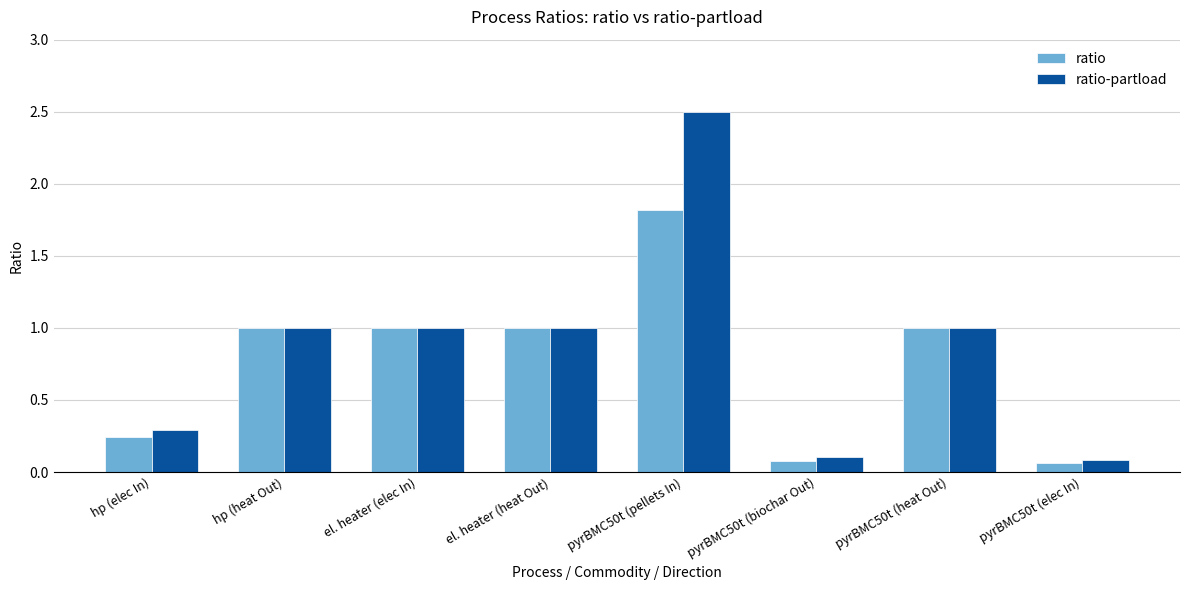

What position from the right is pyrBMC50t (elec In)?

1